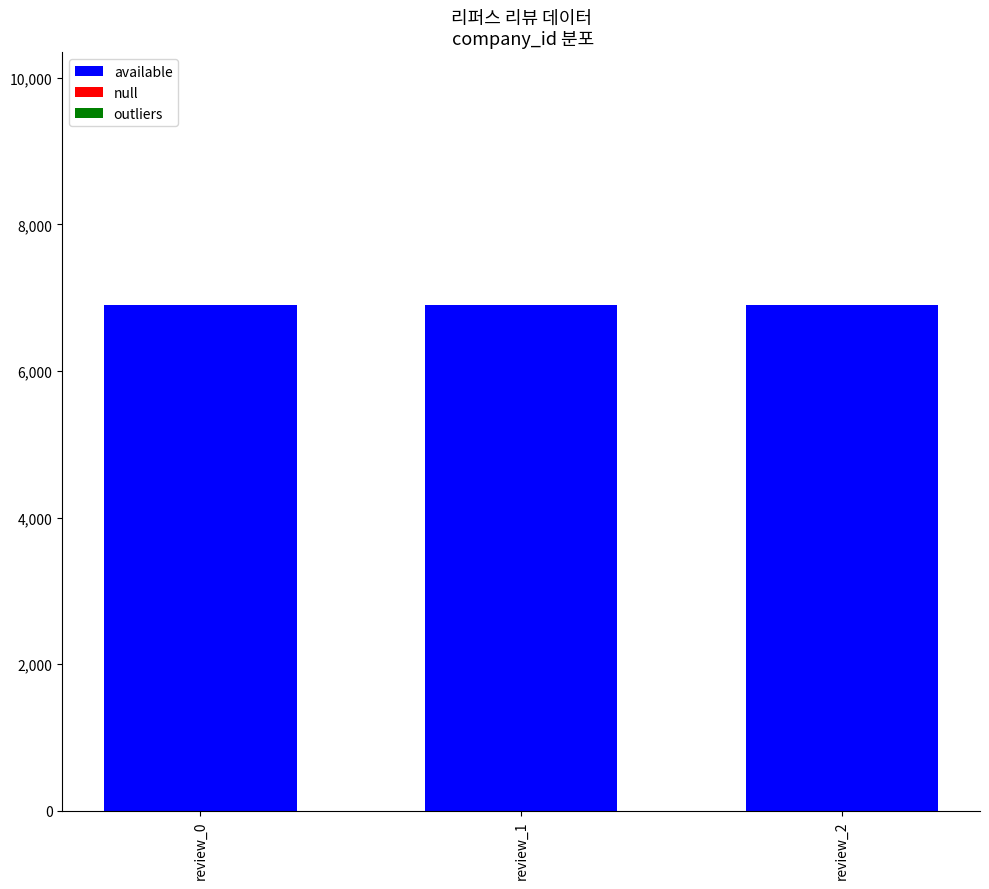

The available series shows 2290 at review_2. True or false?

False